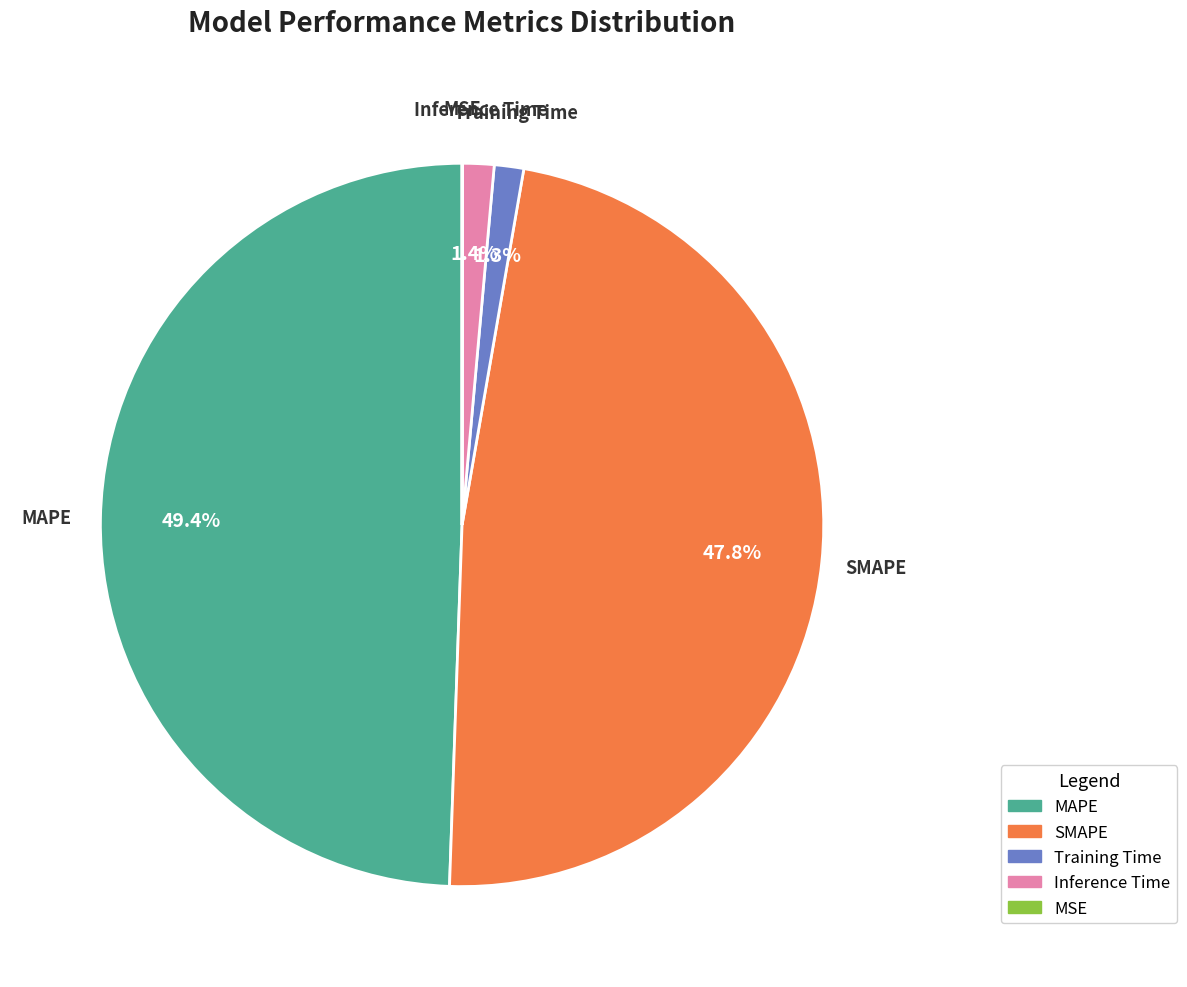

Which category has the biggest portion of the pie?

MAPE